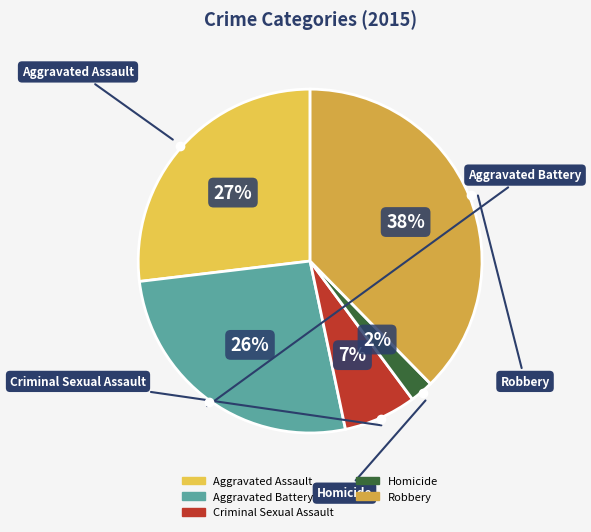

To the nearest percent, what is the average slice percentage?

20%